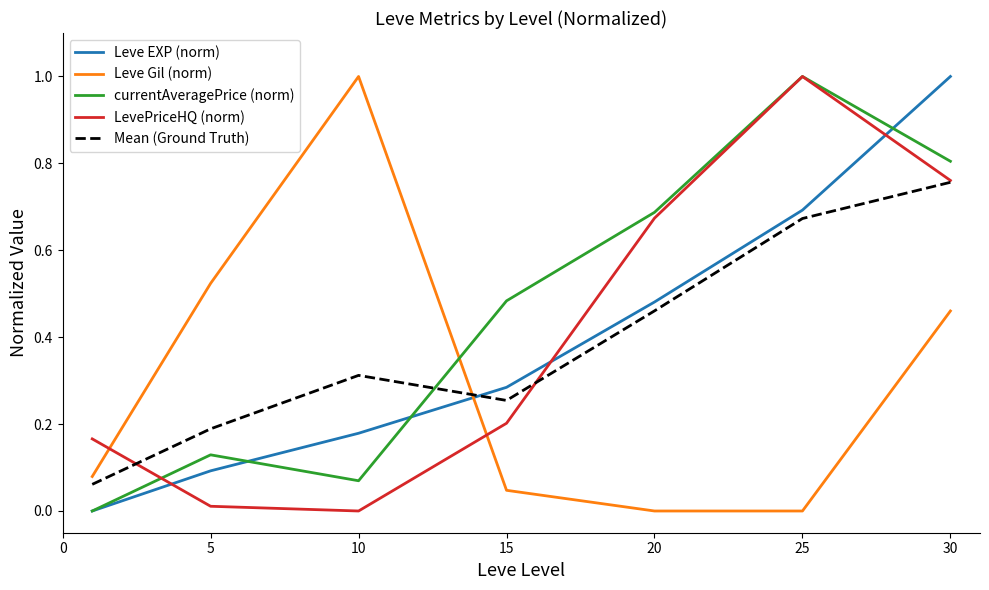

How many positive values does the LevePriceHQ (norm) series have?

6